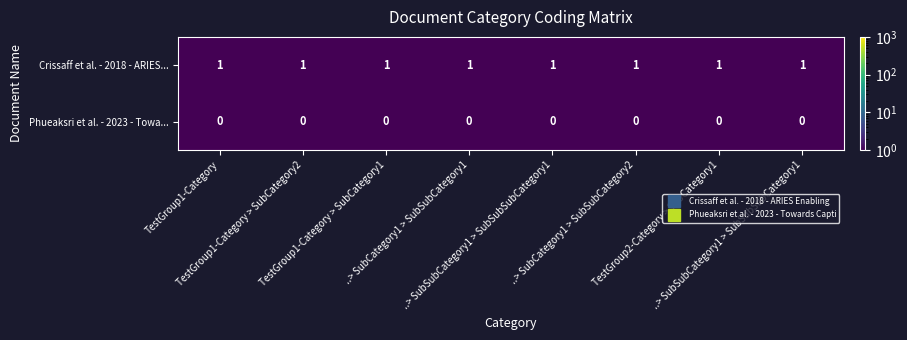

Which series has the widest spread of values?

Crissaff et al. - 2018 - ARIES...